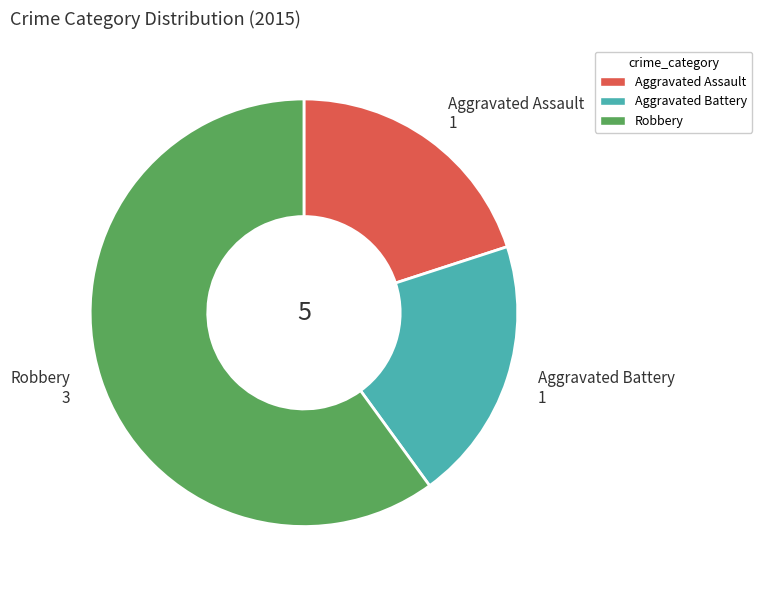

True or false: Robbery accounts for 60% of the total.

True